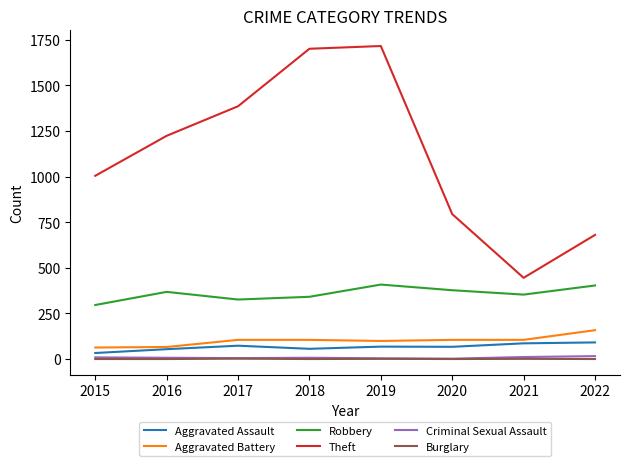

What is the greatest value displayed?

1715